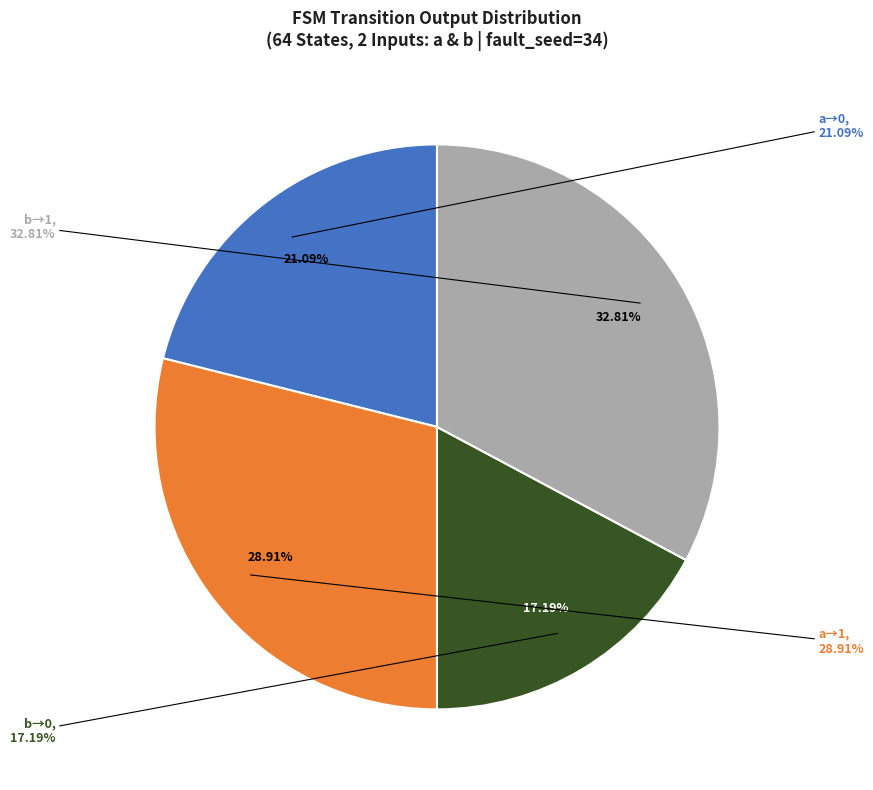

Count the number of slices in the pie.

4